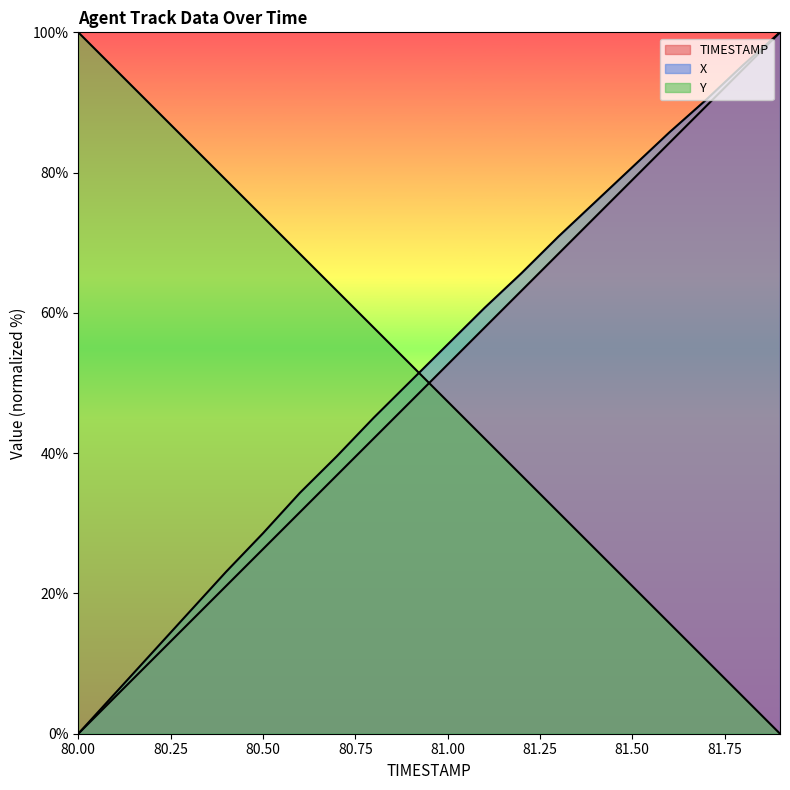

Between 81.2 and 81.6, which is larger?

81.6